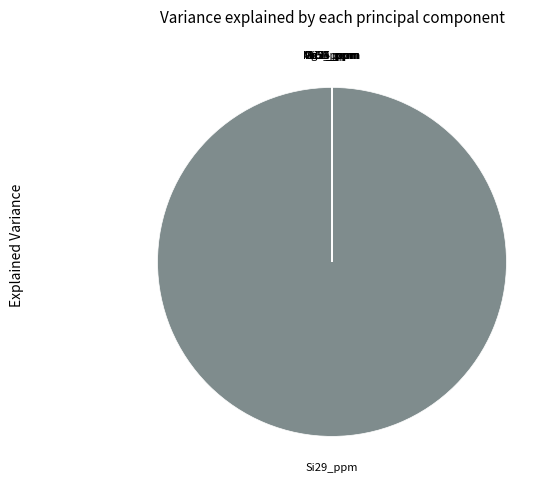

Is there a majority slice in this chart?

Yes